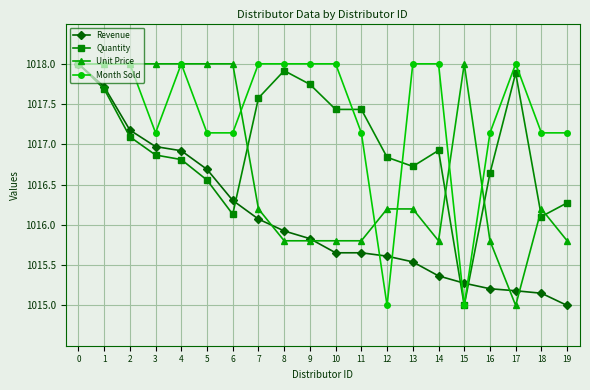

Which series ends up on top after the final intersection of Revenue and Quantity?

Quantity